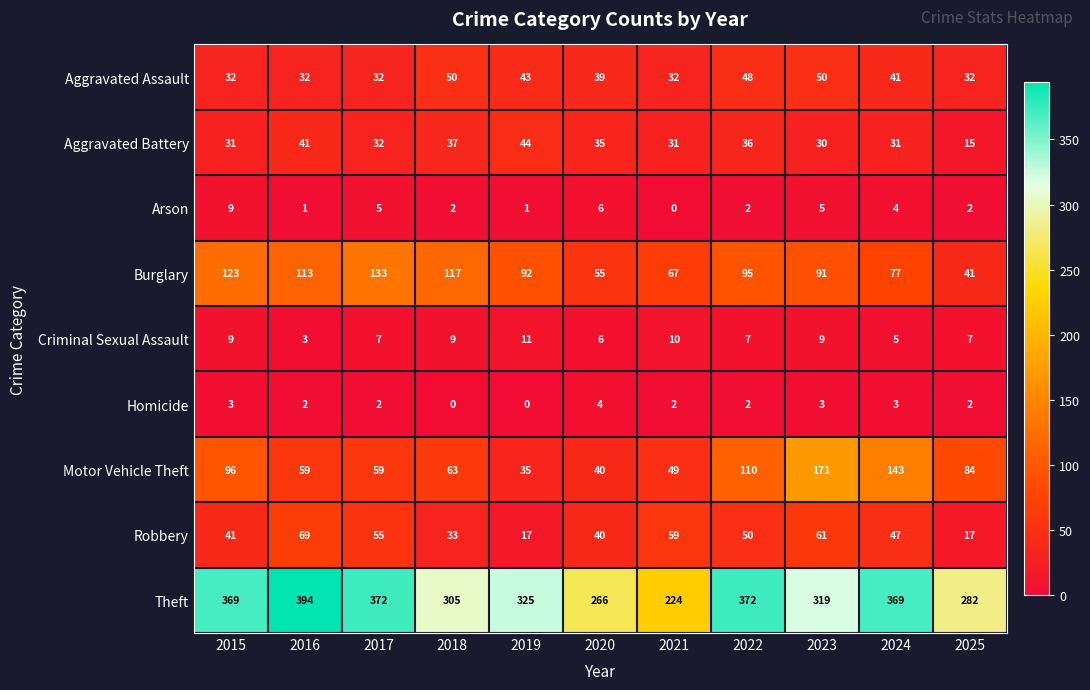

What is the difference between the second highest and second lowest values in the Robbery series?

44